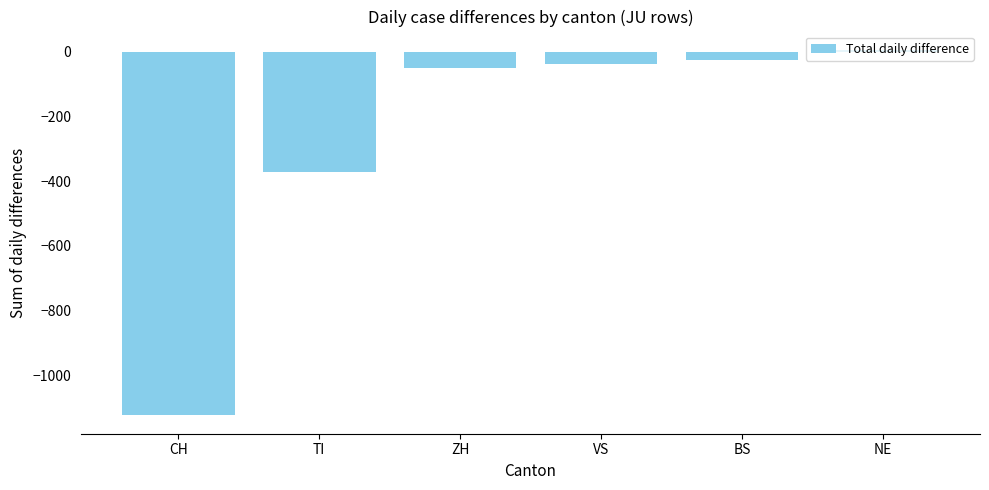

How many values exceed -38?

2